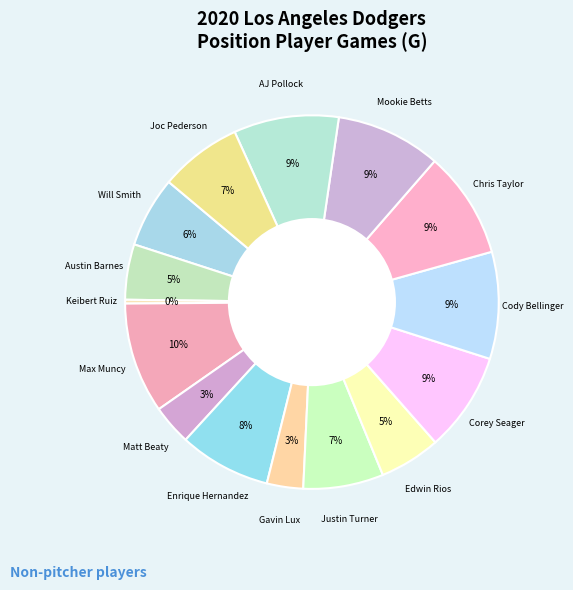

How many slices are in this pie chart?

15